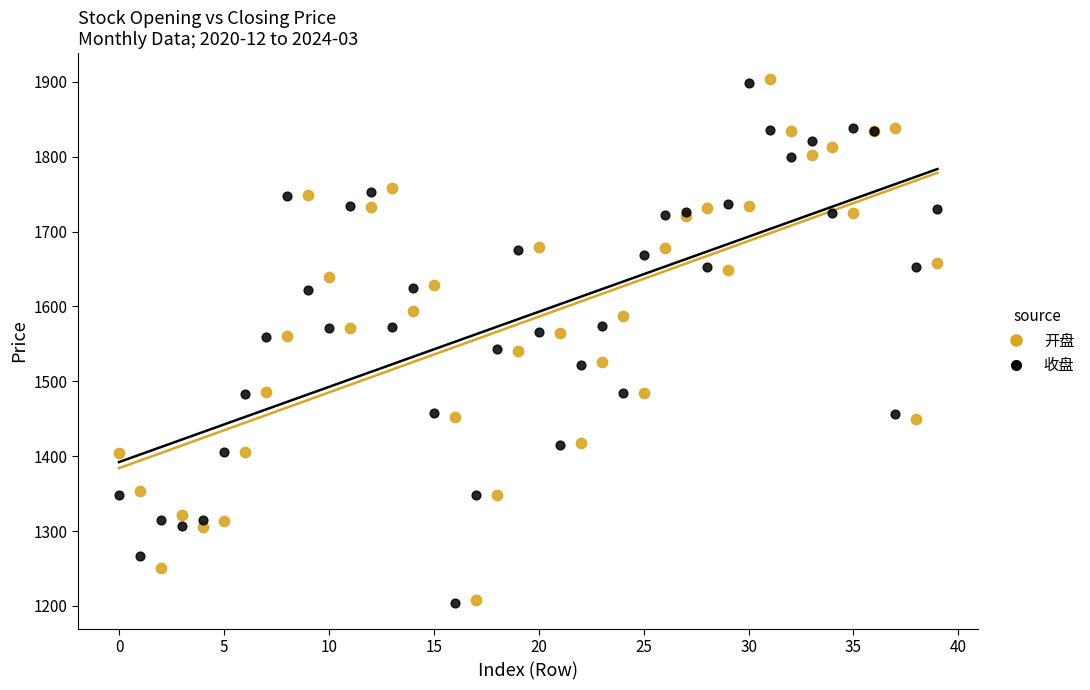

What are all the series names shown in the legend?

开盘, 收盘